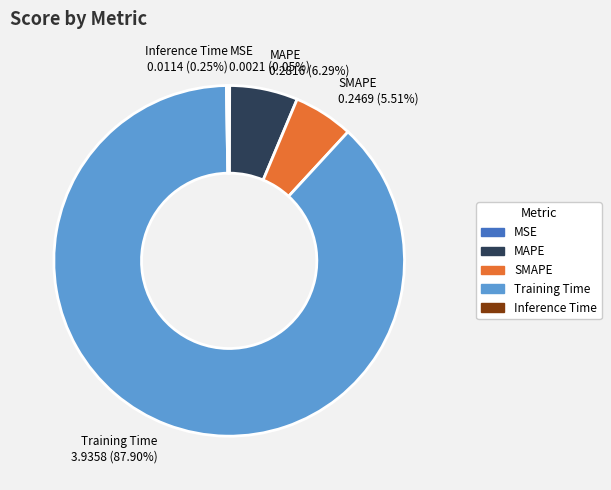

Which slice is the largest?

Training Time